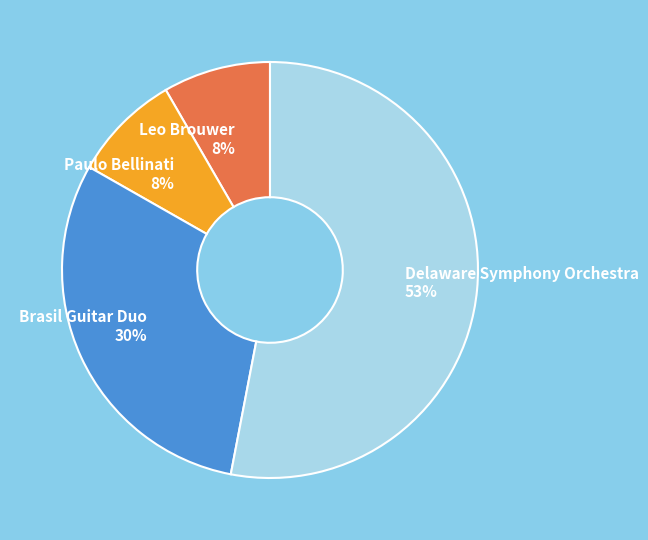

How many slices are in this pie chart?

4